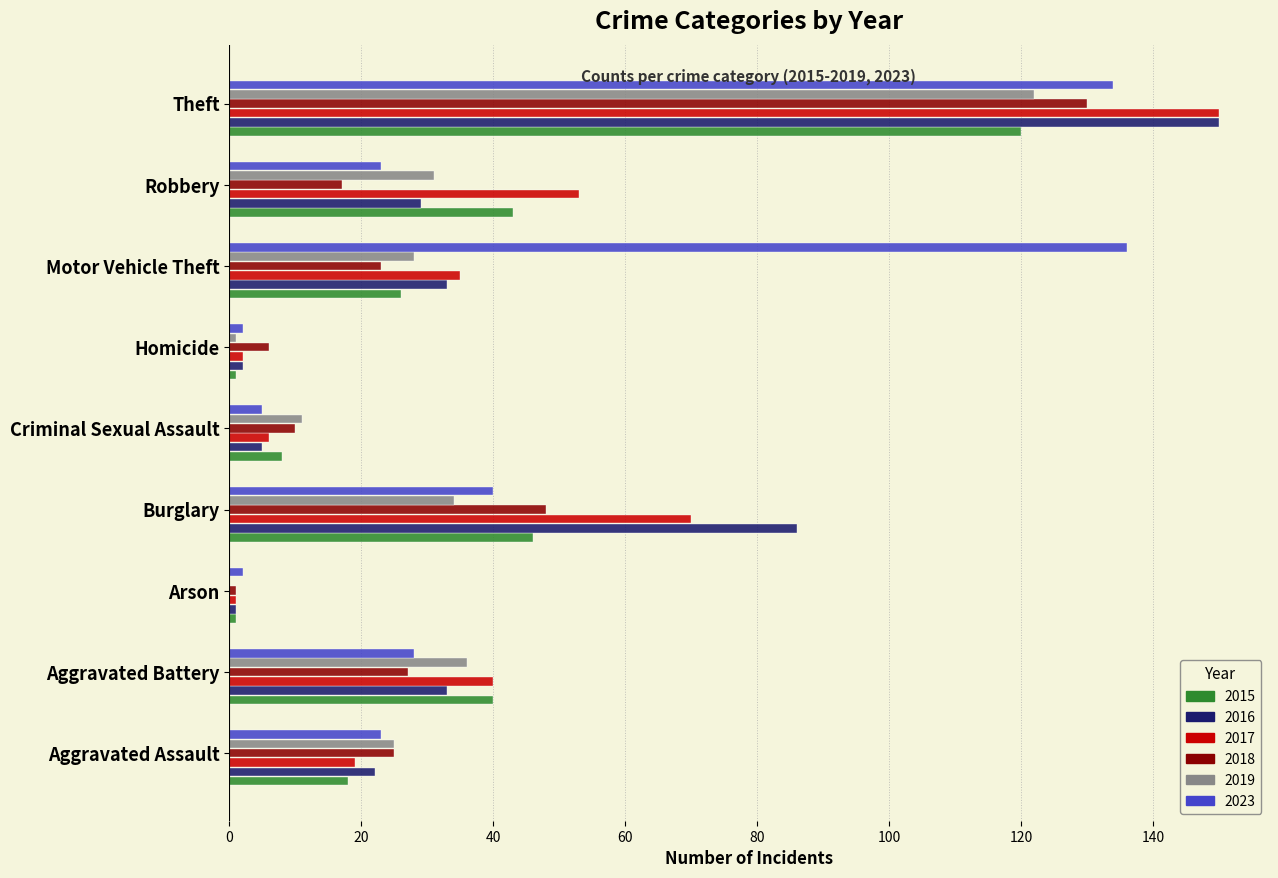

What is the sum of all 2017 values?

376